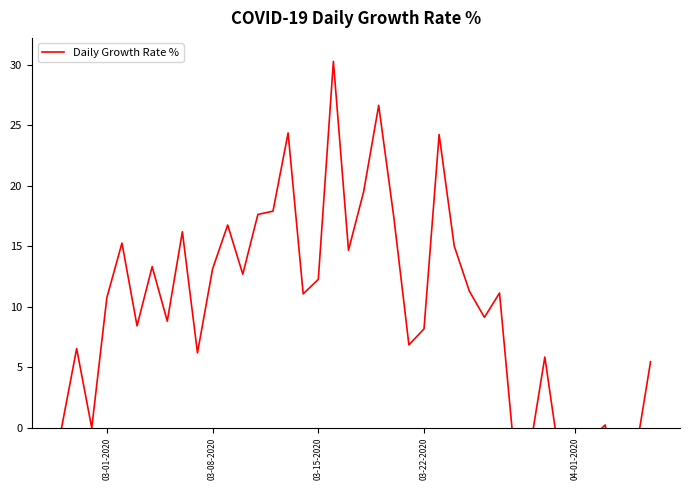

Is this an area chart (filled region under the line)?

No